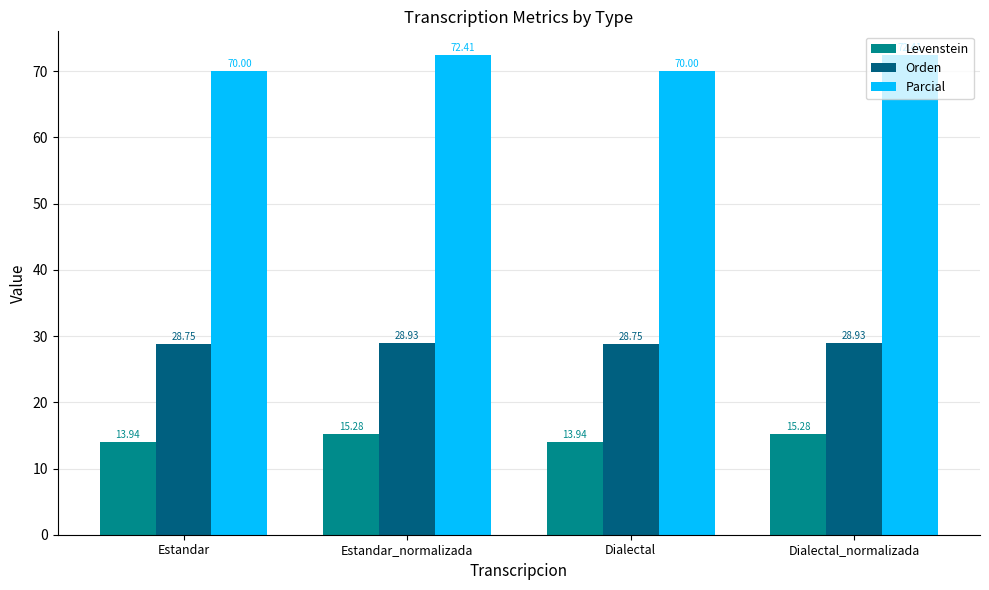

Is the value of Levenstein at Estandar_normalizada greater than the value of Orden at Dialectal?

No